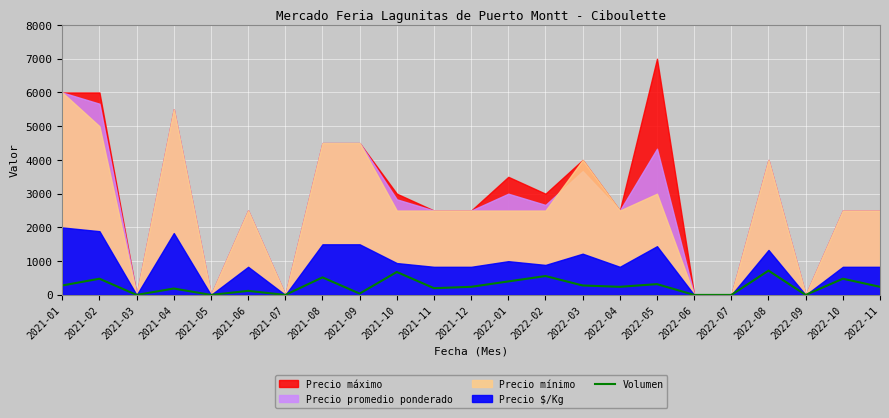

What is the label of the 2nd point from the right?

2022-10